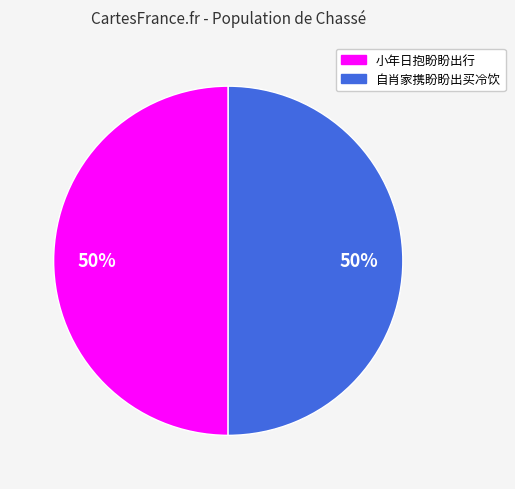

To the nearest percent, what is the average slice percentage?

50%